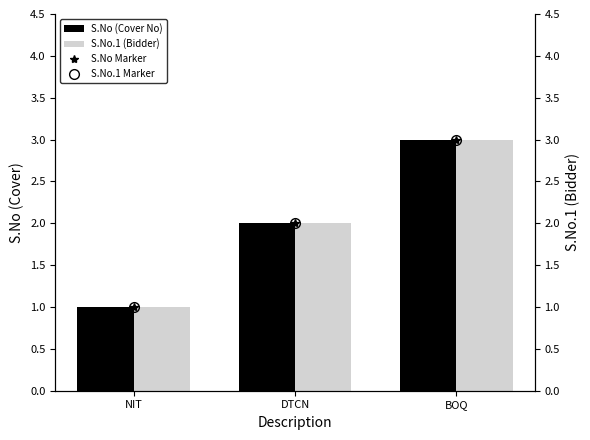

Rank the categories by S.No Marker value from lowest to highest.

NIT, DTCN, BOQ